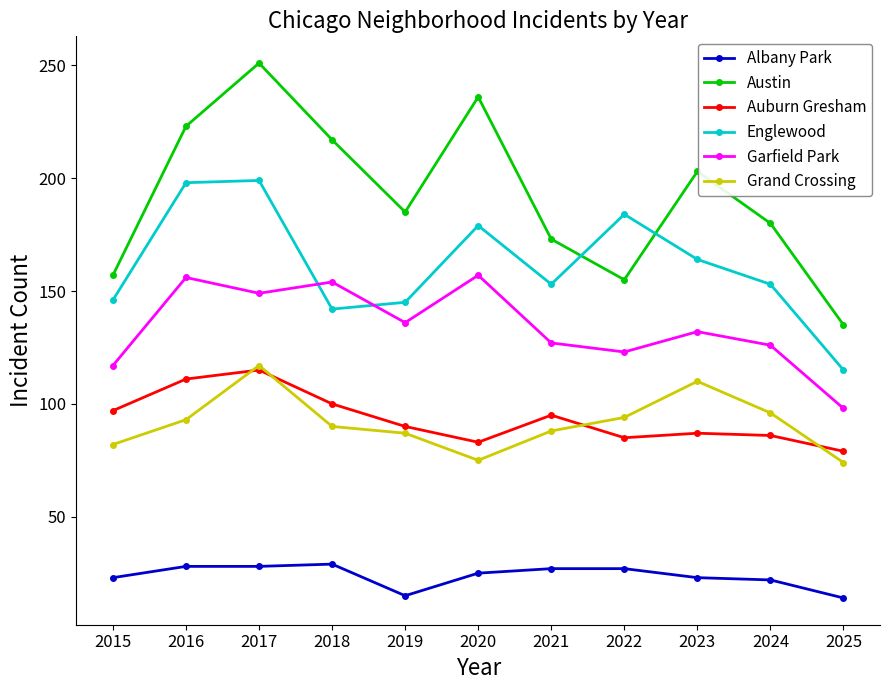

What is the minimum value shown in the chart?

14